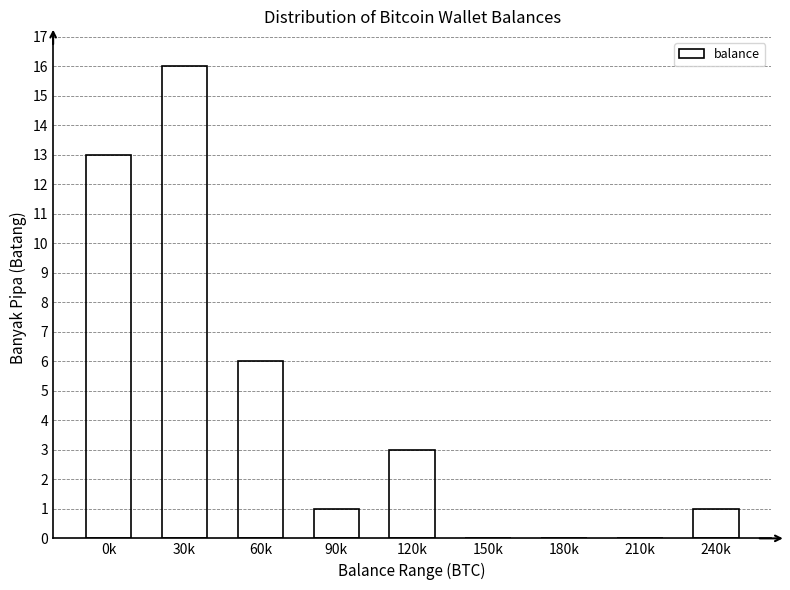

Reading right to left, transcribe all the data shown in this chart.

240k=1	210k=0	180k=0	150k=0	120k=3	90k=1	60k=6	30k=16	0k=13